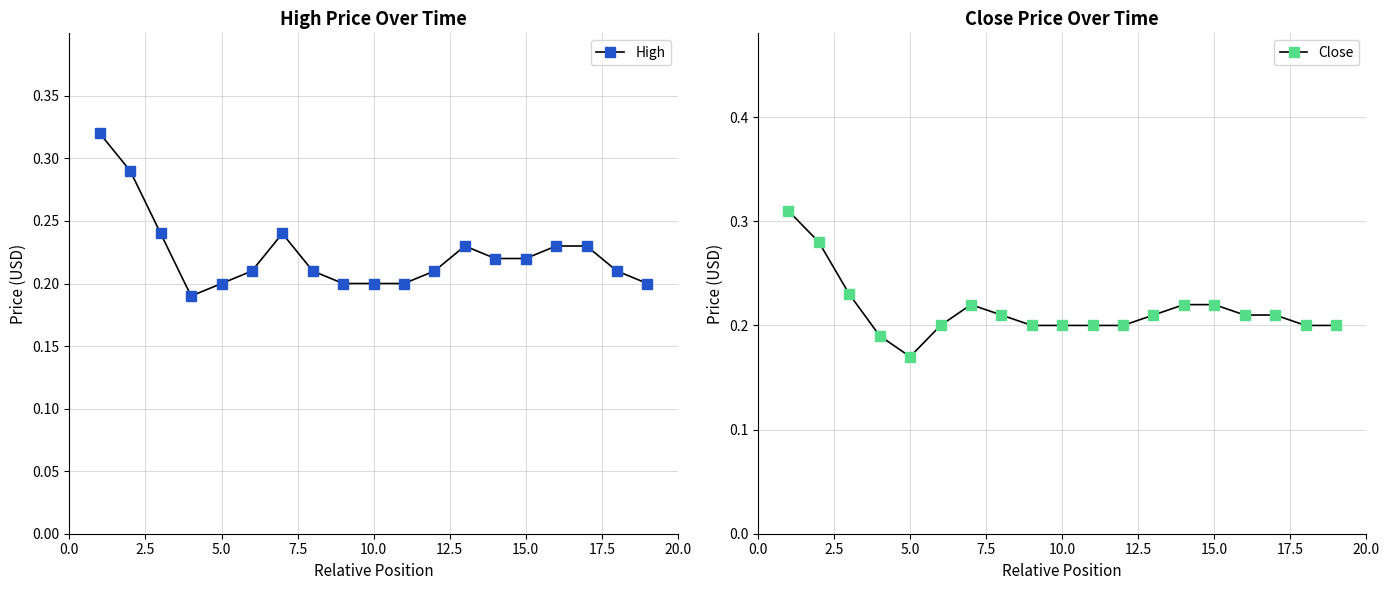

What is the average value of the High series?

0.2